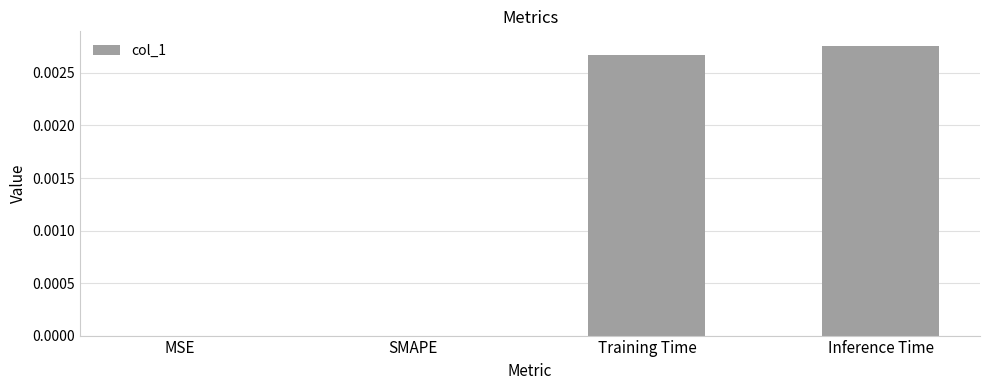

How many data points does each series have?

4